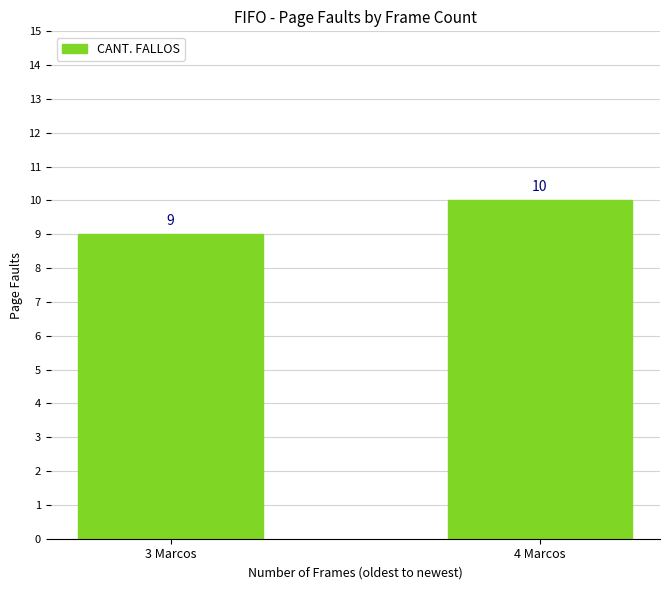

What is the average value?

10